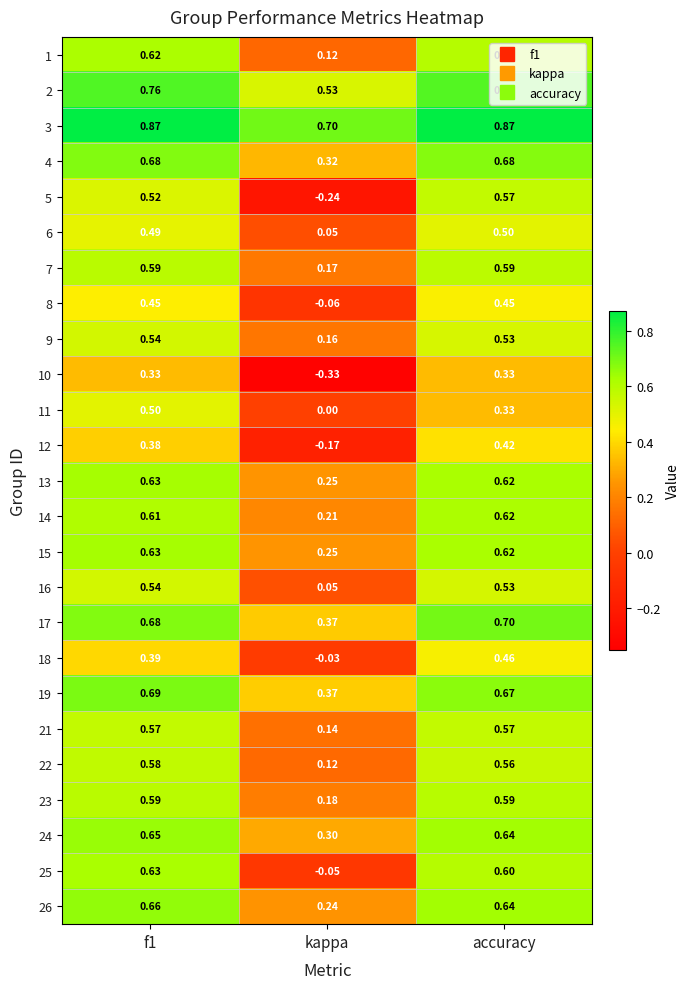

Where is 19 nearest to the value 0?

kappa